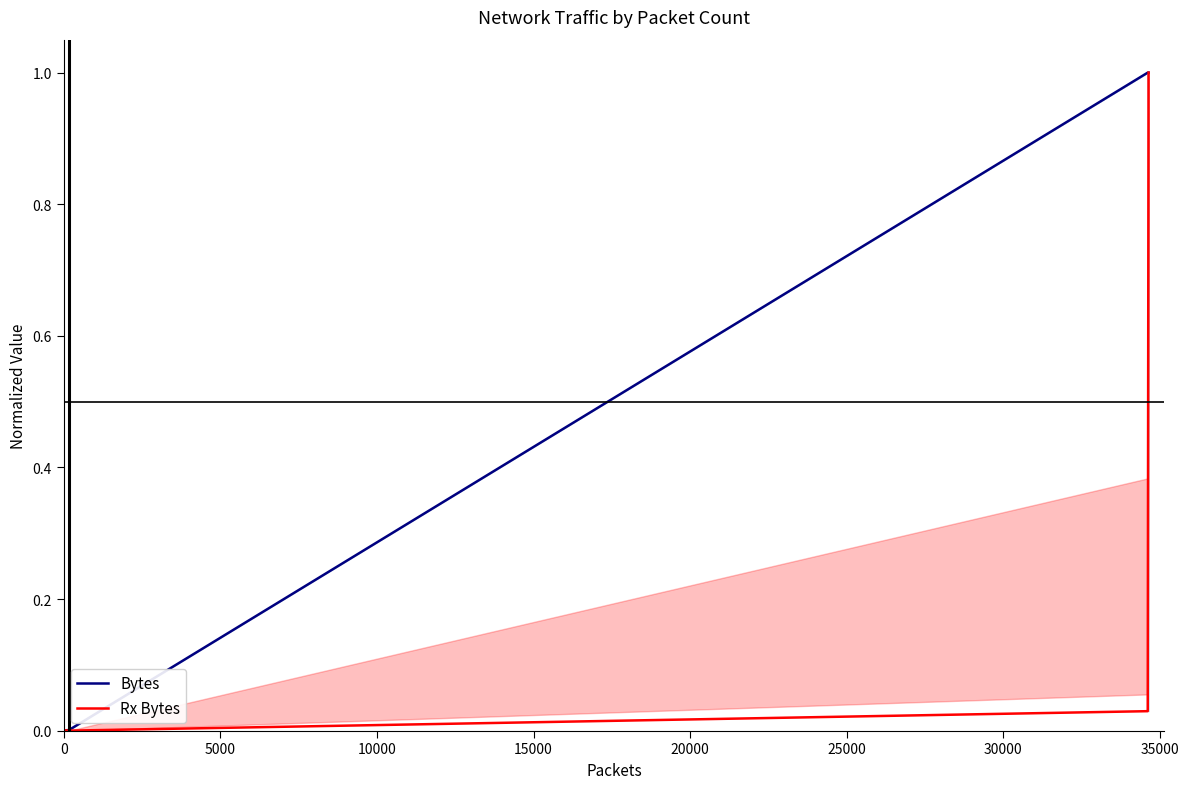

Which series ends up on top after the final intersection of Rx Bytes and Bytes?

Bytes